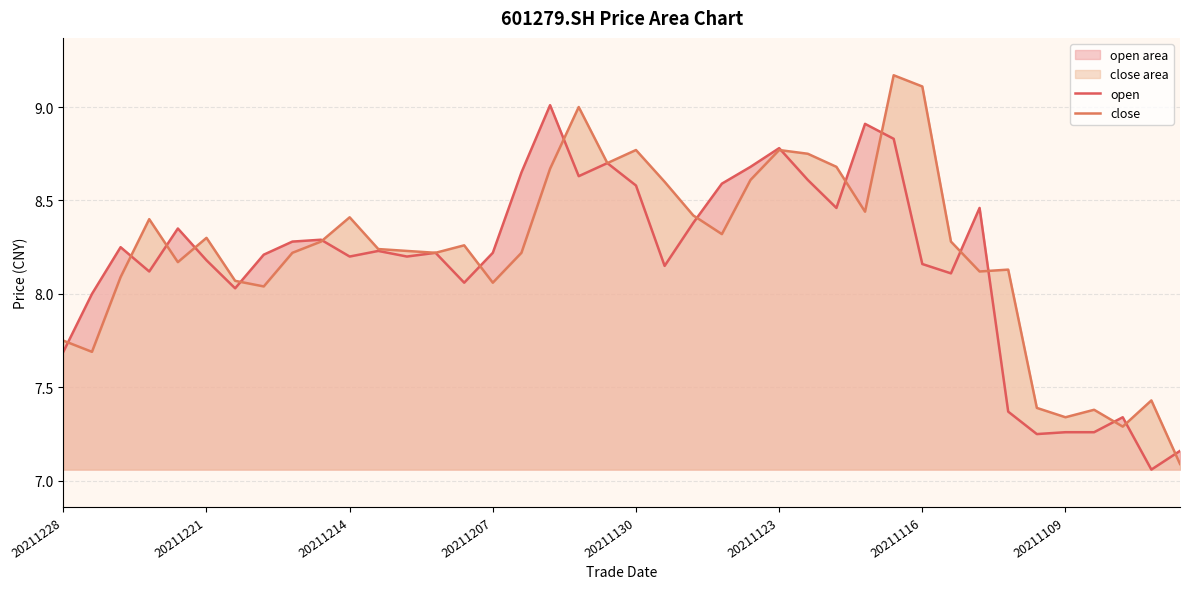

List the series in order of their peak value, highest first.

close, open